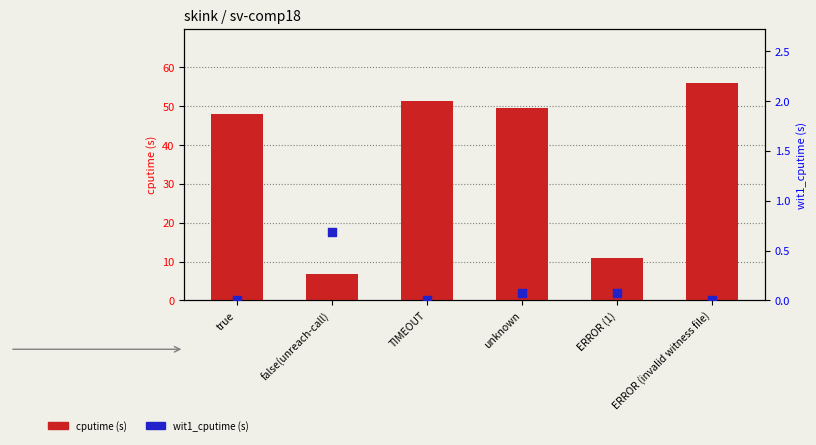

Which series has the widest spread of Y values?

cputime (s)